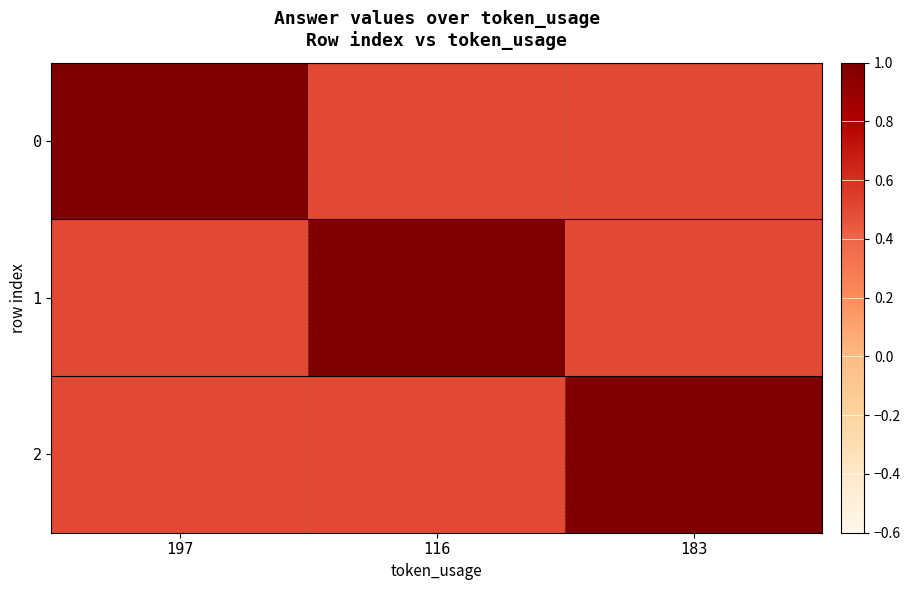

Reading left to right, what are all the values shown in this chart?

0: 197=1.0	116=0.5	183=0.5
1: 197=0.5	116=1.0	183=0.5
2: 197=0.5	116=0.5	183=1.0